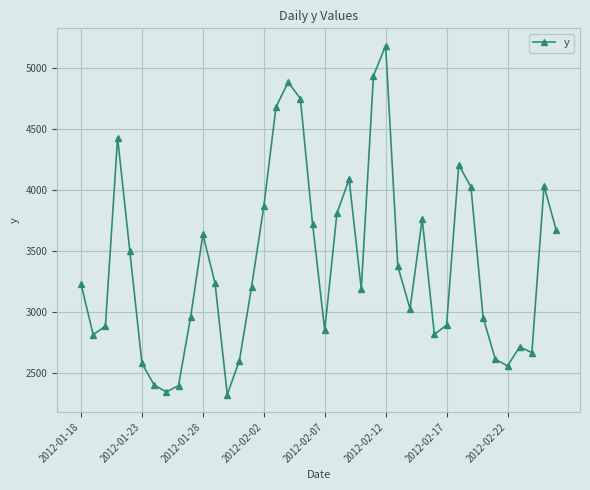

What is the difference between the maximum and second lowest values?

2830